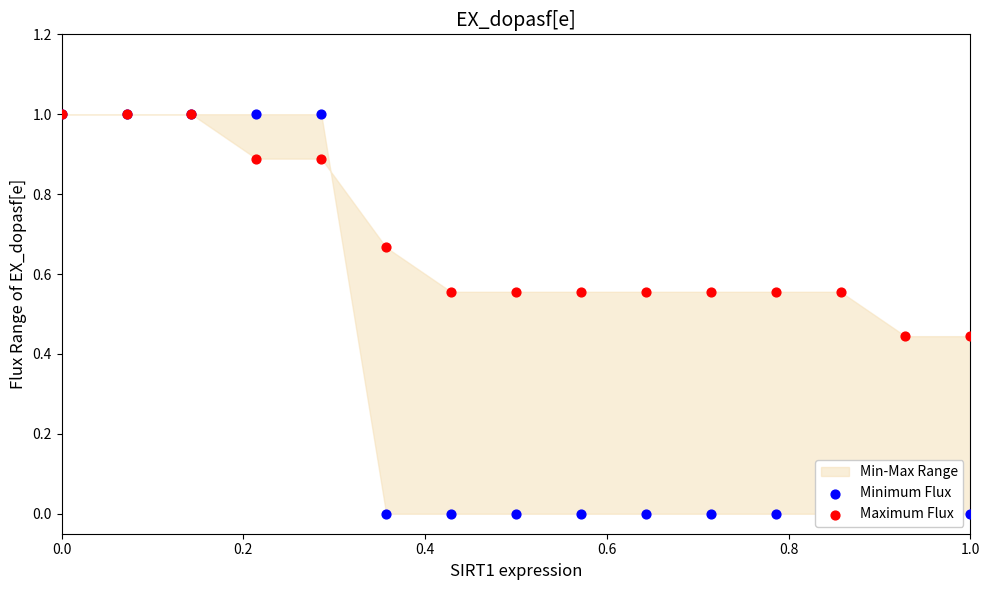

Is the value of Minimum Flux at 9 greater than the value of Maximum Flux at 0.2?

No